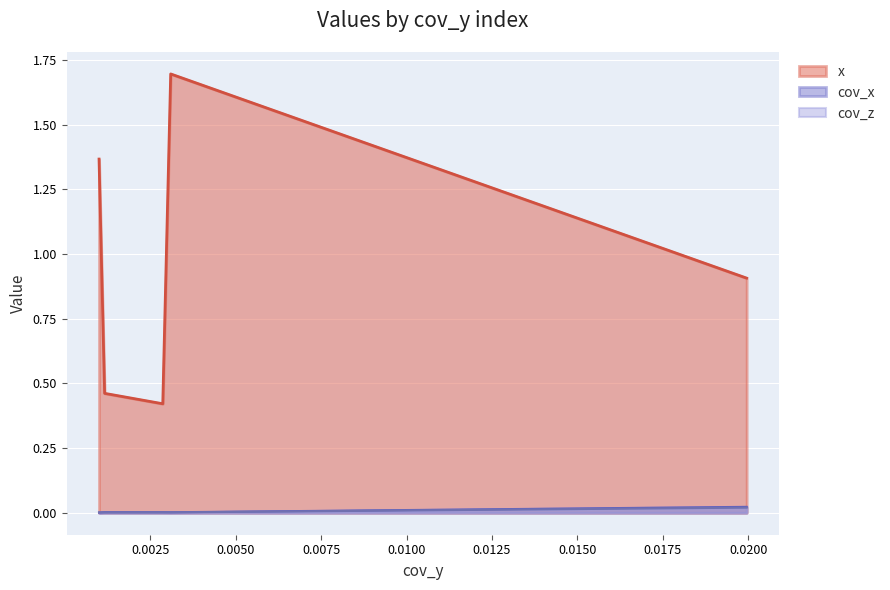

How many lines are shown in the chart?

3